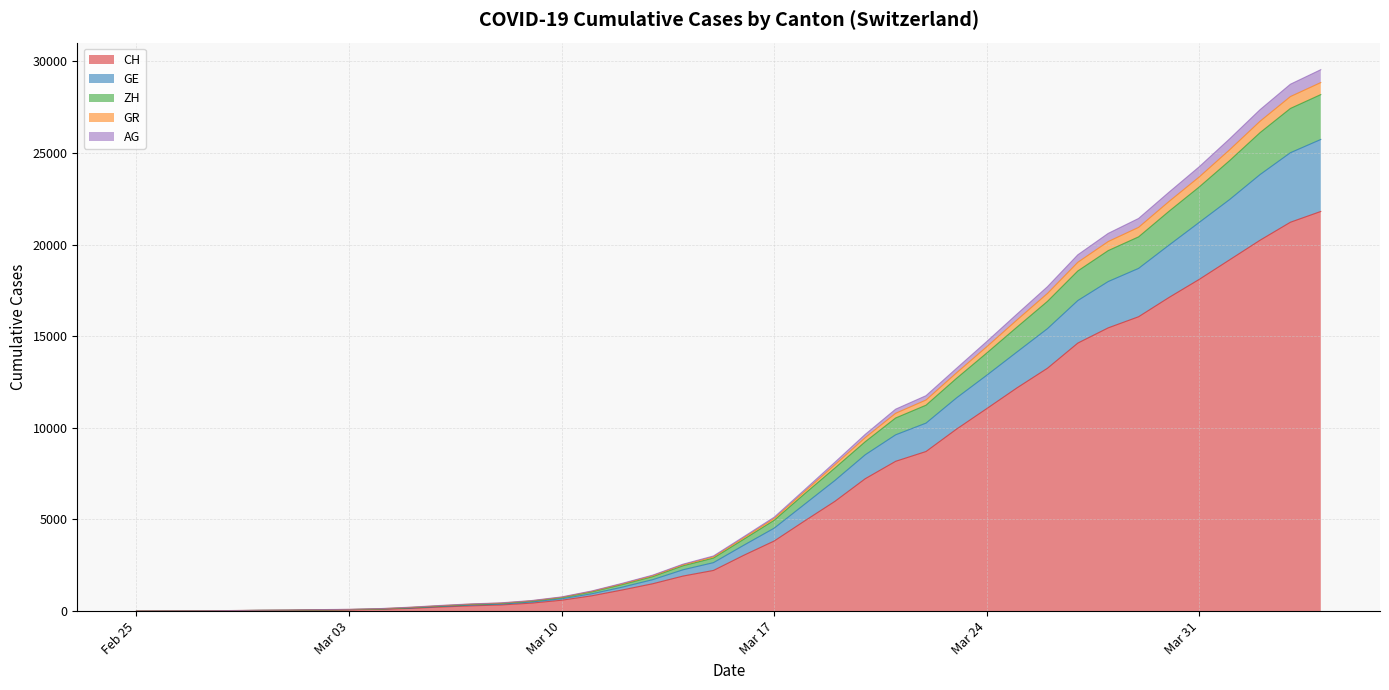

Which has a higher value, 2020-03-12 or 2020-02-27?

2020-03-12